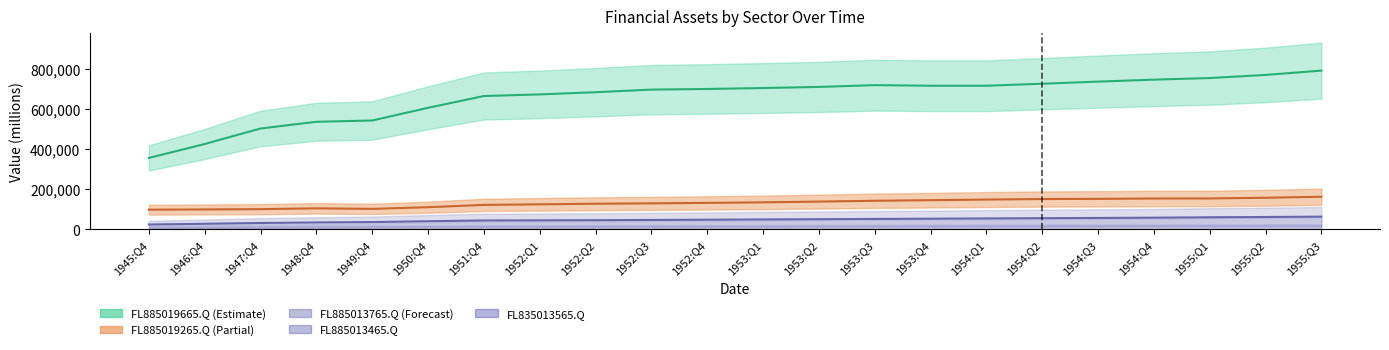

Does the chart display data point markers on the line(s)?

No